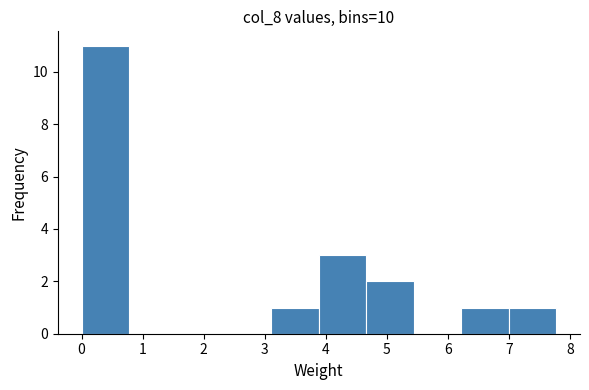

Reading left to right, transcribe this chart: for each bar, give the range it covers on the x-axis and its height. Neither the bar edges nor the heights are printed on the chart, so give them approximately, as read against the axes.

0.0 to 0.8: 11
0.8 to 1.6: 0
1.6 to 2.3: 0
2.3 to 3.1: 0
3.1 to 3.9: 1
3.9 to 4.7: 3
4.7 to 5.4: 2
5.4 to 6.2: 0
6.2 to 7.0: 1
7.0 to 7.8: 1